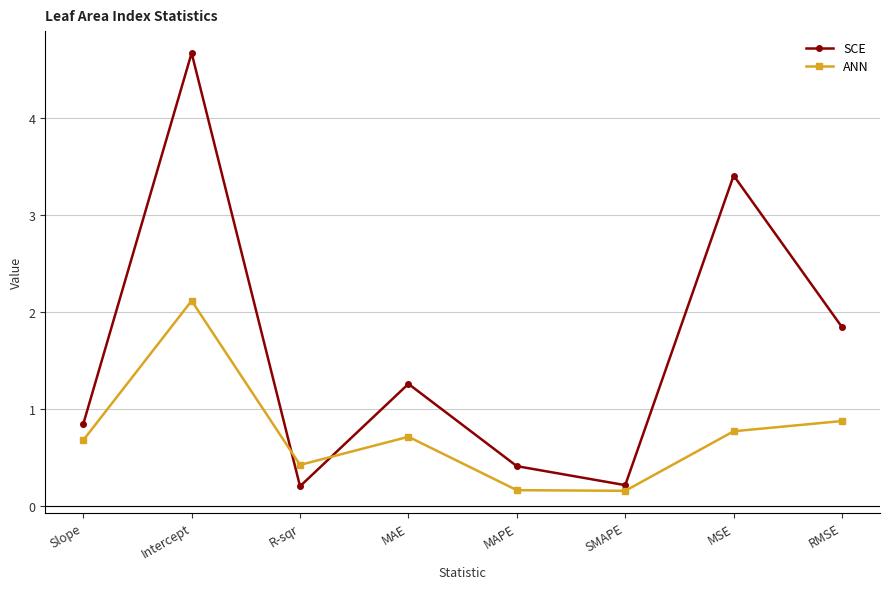

What is the difference between the maximum and minimum values in the ANN series?

2.0